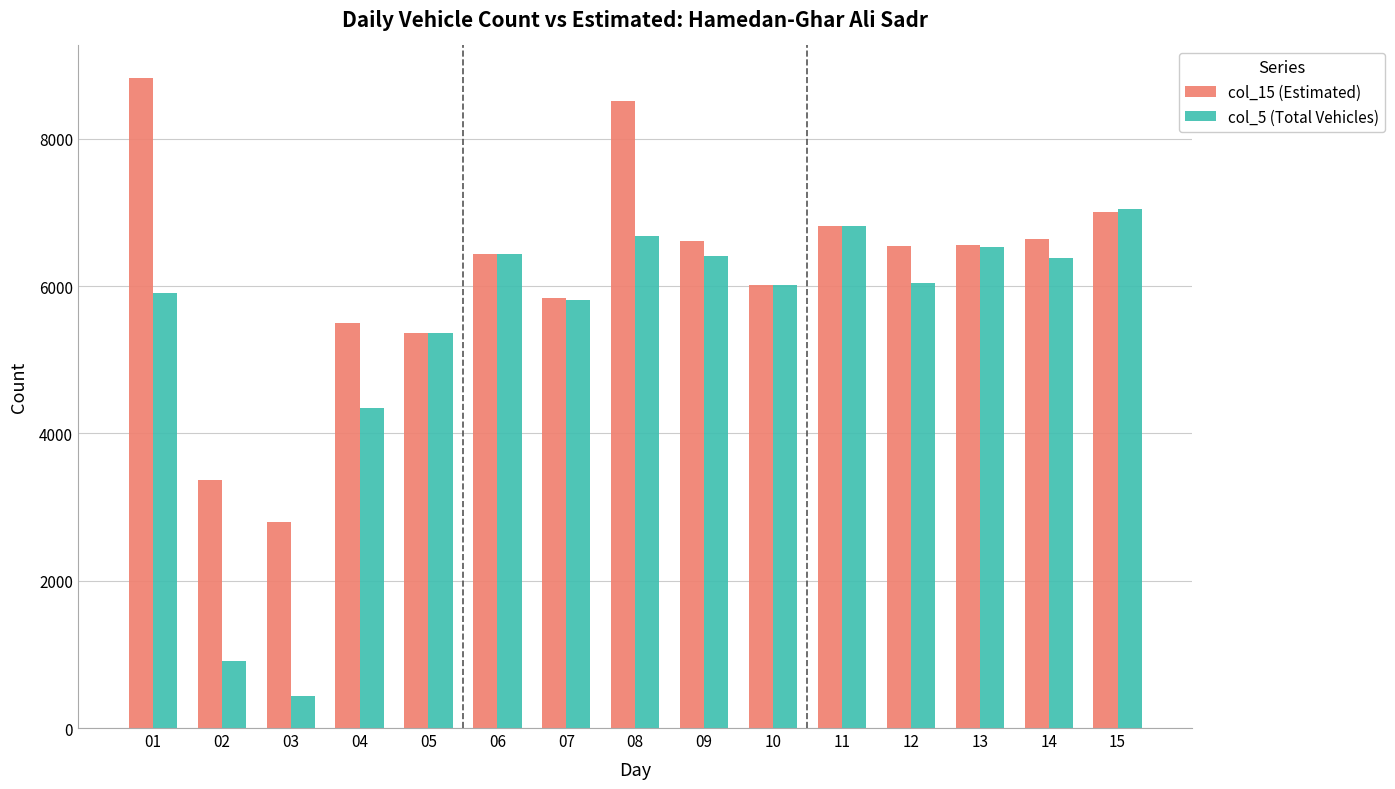

How many data points in col_5 (Total Vehicles) are less than 6047?

7